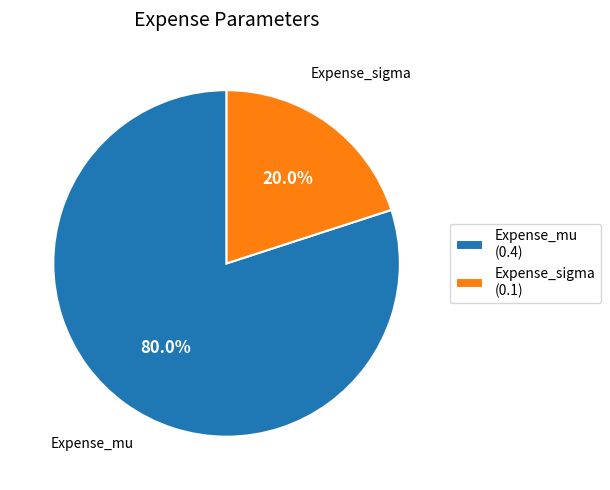

What is the majority slice?

Expense_mu